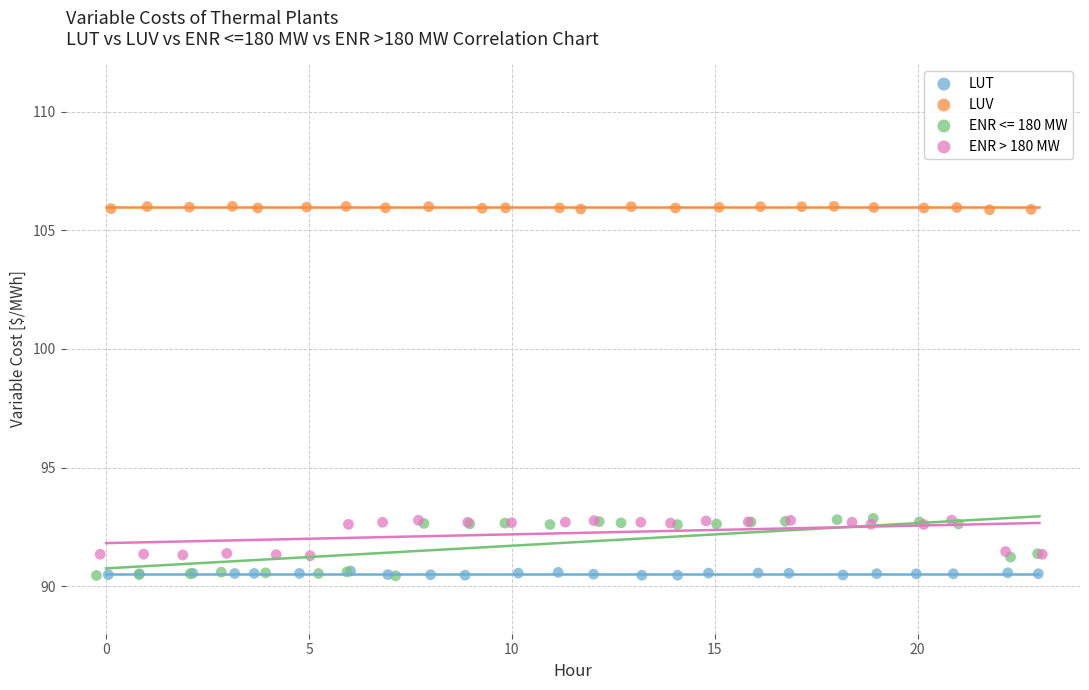

Which series reaches the maximum Y coordinate?

LUV